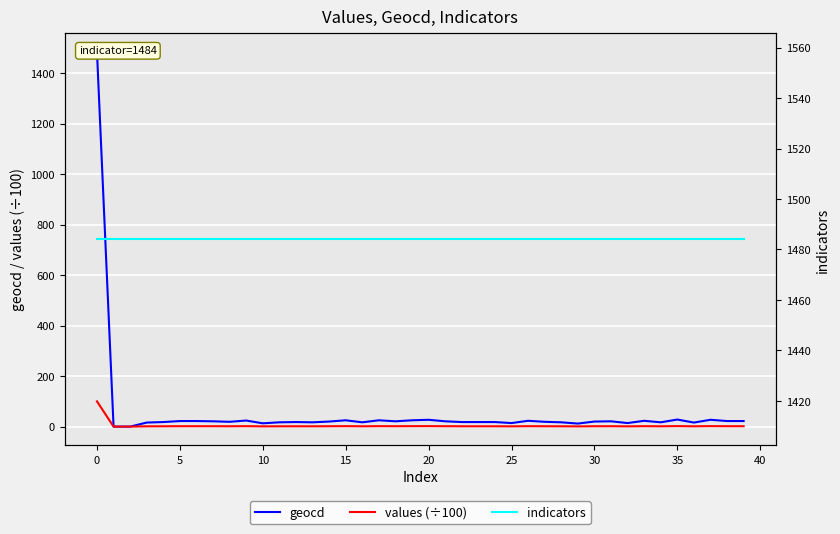

Is it true that values (÷100) equals 100.0 at 0?

True